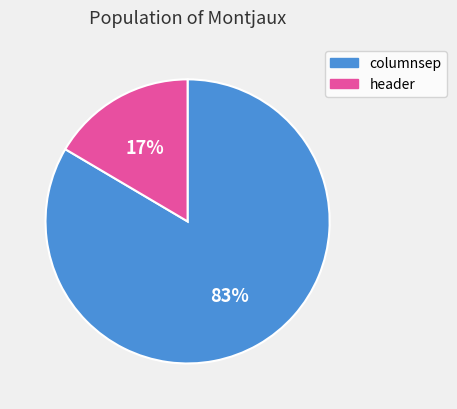

To the nearest percent, what is the average slice percentage?

50%